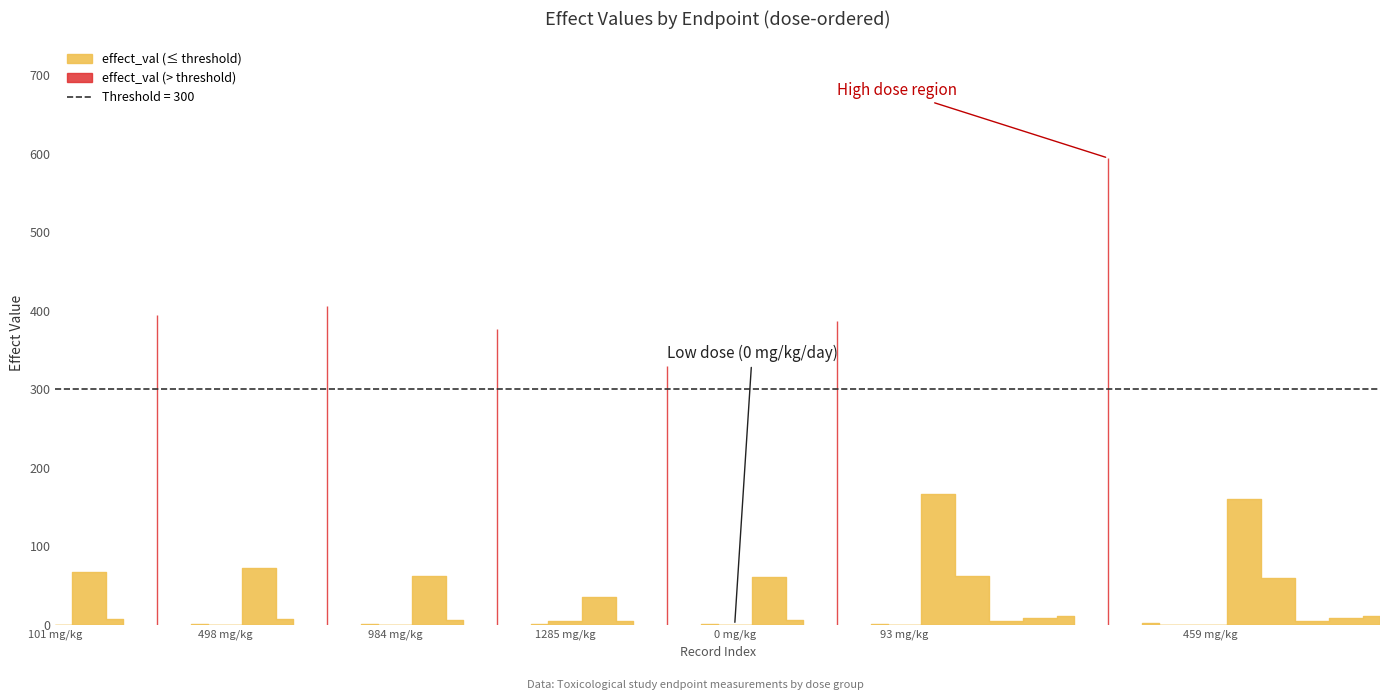

What is the difference between the maximum and minimum values?

594.2